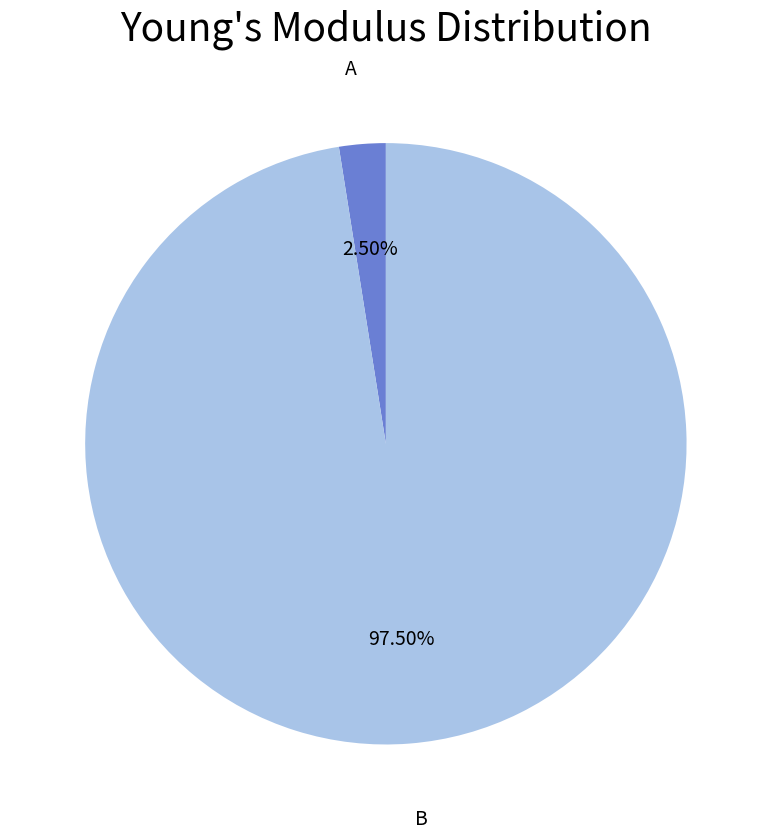

How many segments does this pie chart have?

2